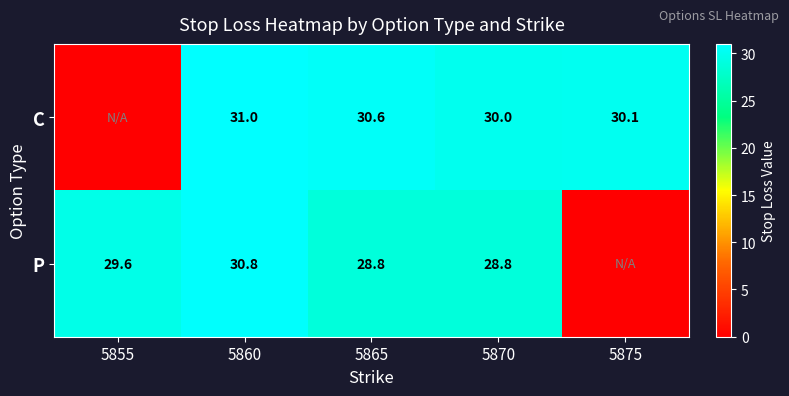

What is the sum of the C values at 5865 and 5860?

61.6